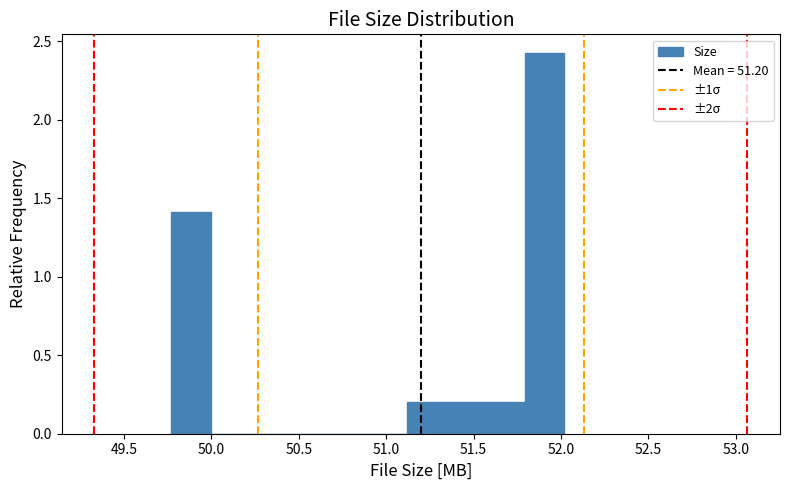

Over which range of the x-axis is the bar tallest?

51.795 to 52.020